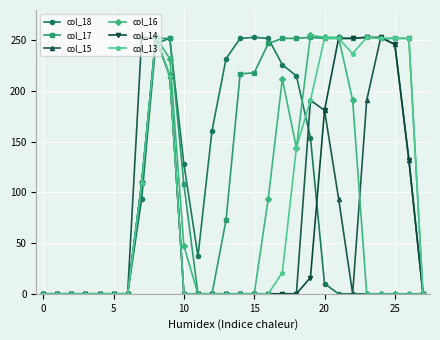

True or false: col_16 and col_14 cross at least once.

True